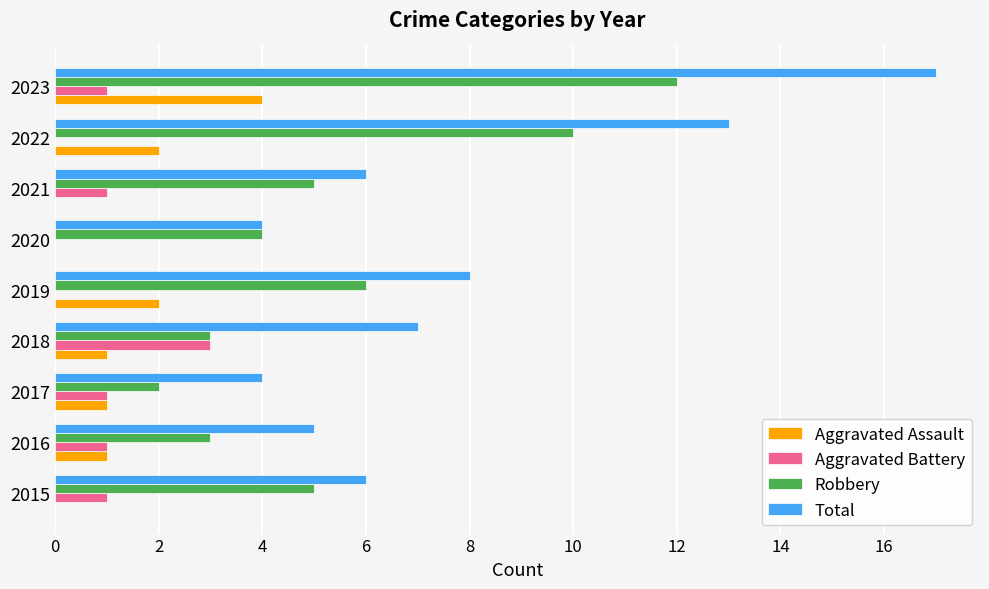

Is the value of Aggravated Battery at 2016 greater than the value of Total at 2018?

No